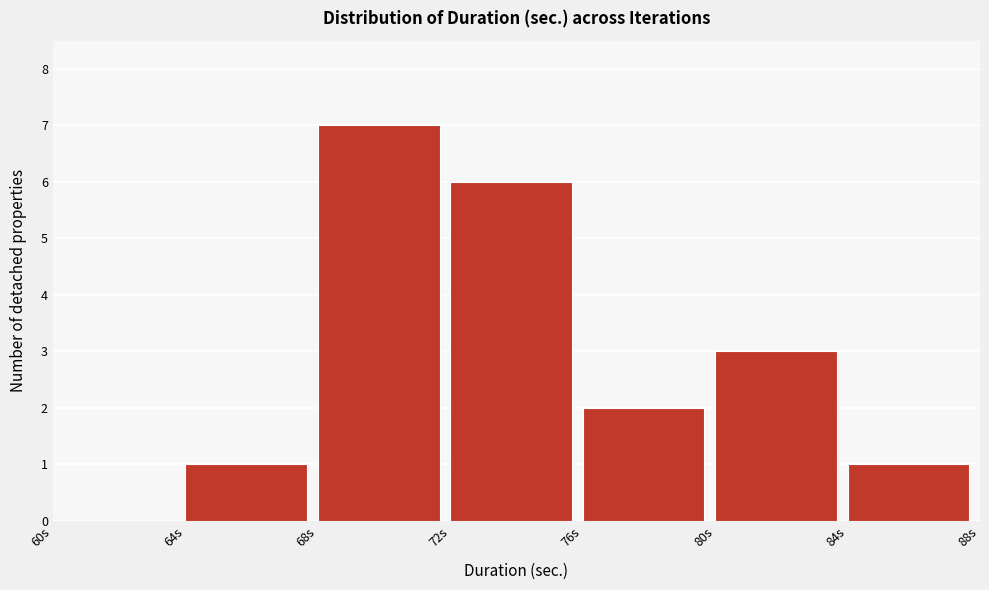

Reading left to right, transcribe this chart: for each bar, give the range it covers on the x-axis and its height. The values are not printed on the chart, so give them approximately, as read against the axis.

60 to 64: 0
64 to 68: 1
68 to 72: 7
72 to 76: 6
76 to 80: 2
80 to 84: 3
84 to 88: 1